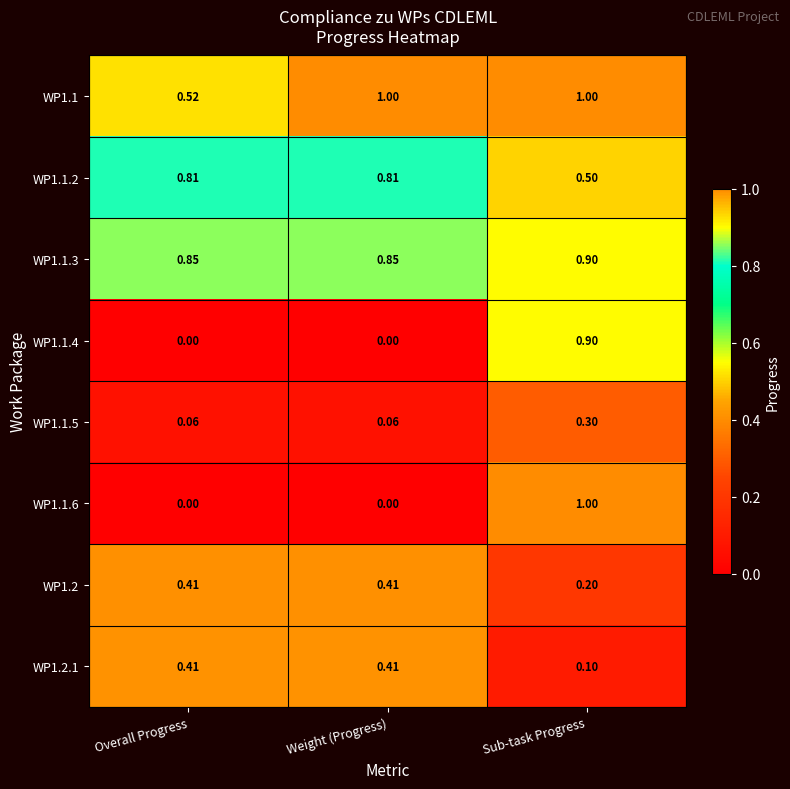

How many categories are shown in the chart?

3